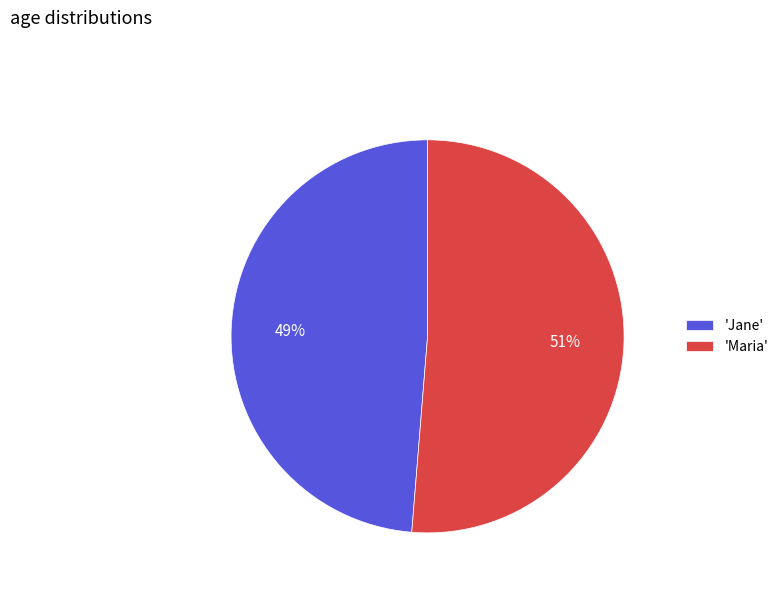

What is the smallest slice in the pie chart?

'Jane'